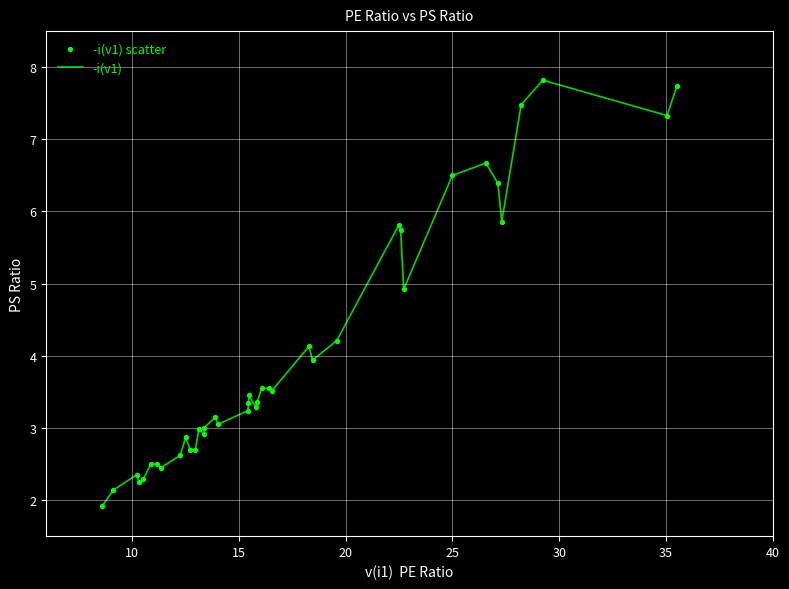

What is the maximum value shown in the chart?

7.8